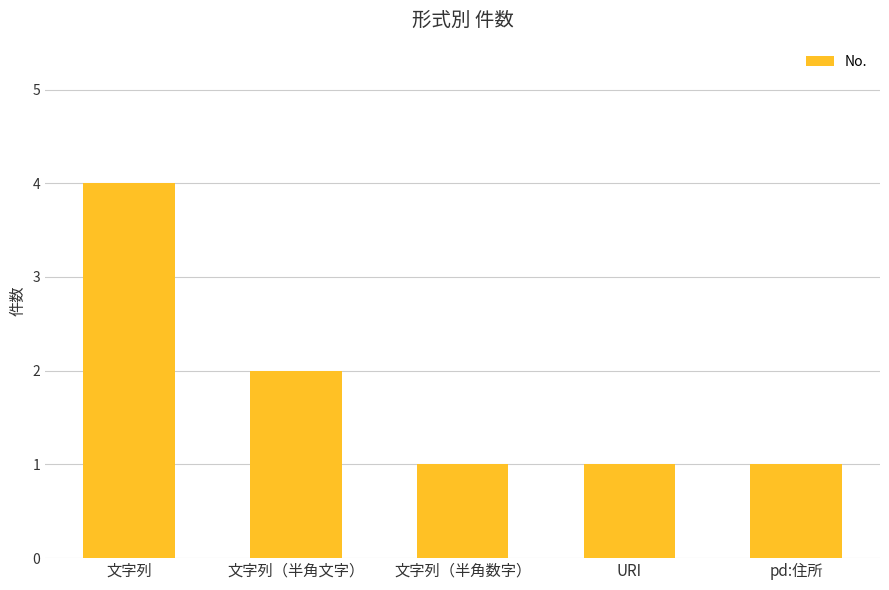

What is the label of the 1st bar from the left?

文字列